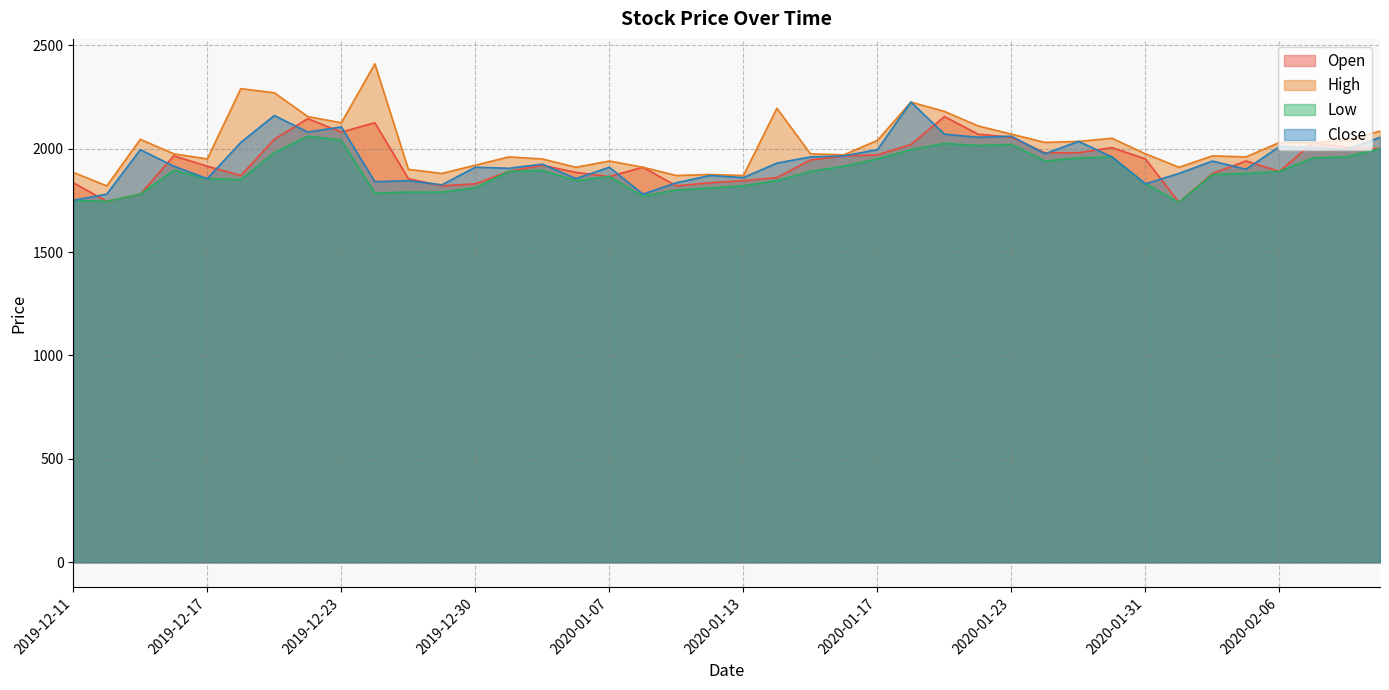

Count the number of categories in the chart.

40